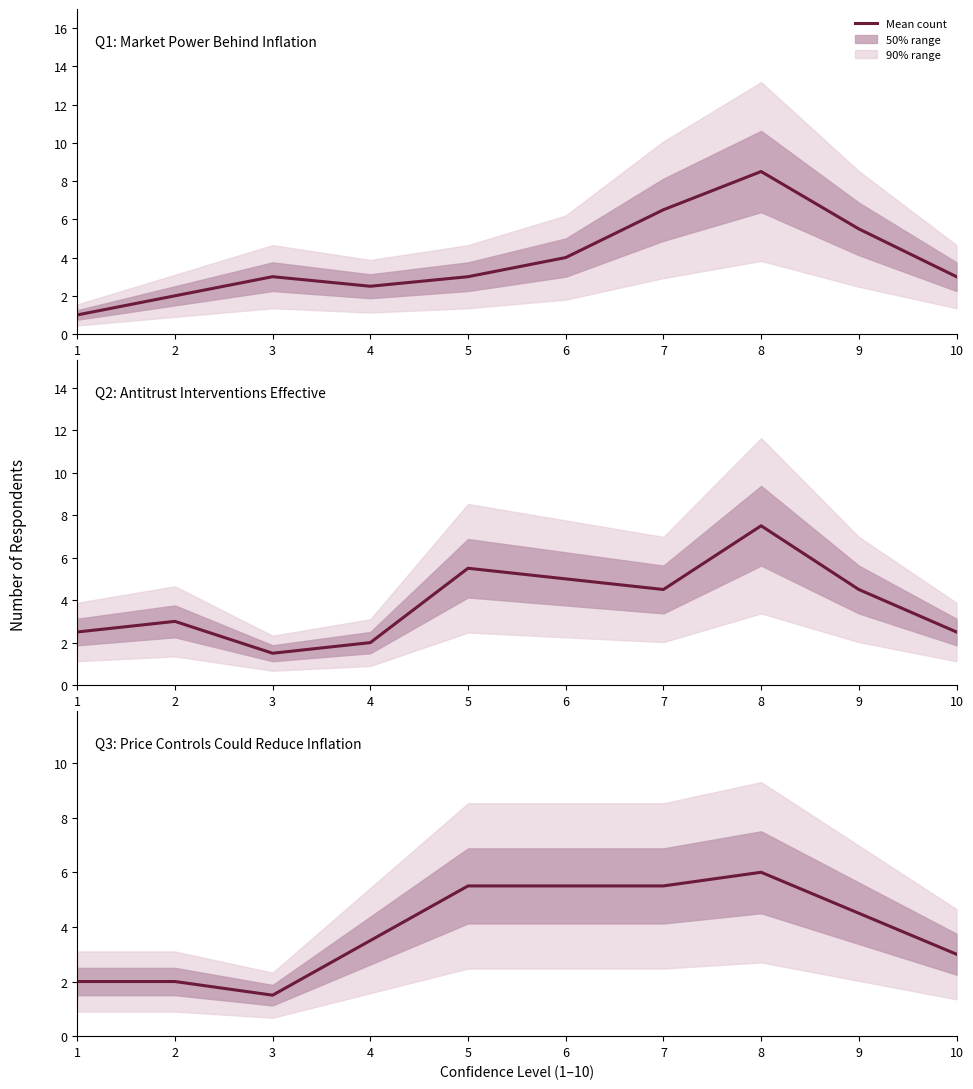

What is the change in value from 4 to 6?

+2.0